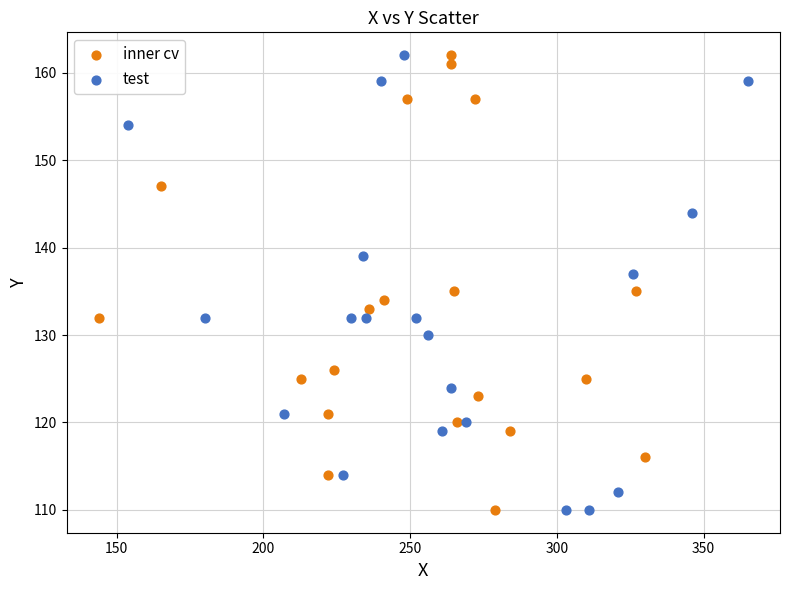

What are all the series names shown in the legend?

inner cv, test